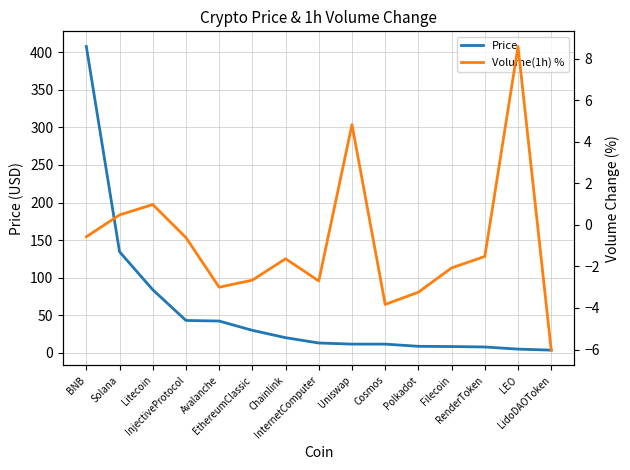

Reading left to right, transcribe all the data shown in this chart.

Price: BNB=407.8	Solana=134.4	Litecoin=83.9	InjectiveProtocol=42.9	Avalanche=42.2	EthereumClassic=29.8	Chainlink=20.0	InternetComputer=12.9	Uniswap=11.4	Cosmos=11.4	Polkadot=8.5	Filecoin=8.2	RenderToken=7.6	LEO=4.8	LidoDAOToken=3.4
Volume(1h) %: BNB=-0.6	Solana=0.5	Litecoin=1.0	InjectiveProtocol=-0.6	Avalanche=-3.0	EthereumClassic=-2.7	Chainlink=-1.6	InternetComputer=-2.7	Uniswap=4.8	Cosmos=-3.8	Polkadot=-3.2	Filecoin=-2.1	RenderToken=-1.5	LEO=8.6	LidoDAOToken=-6.0